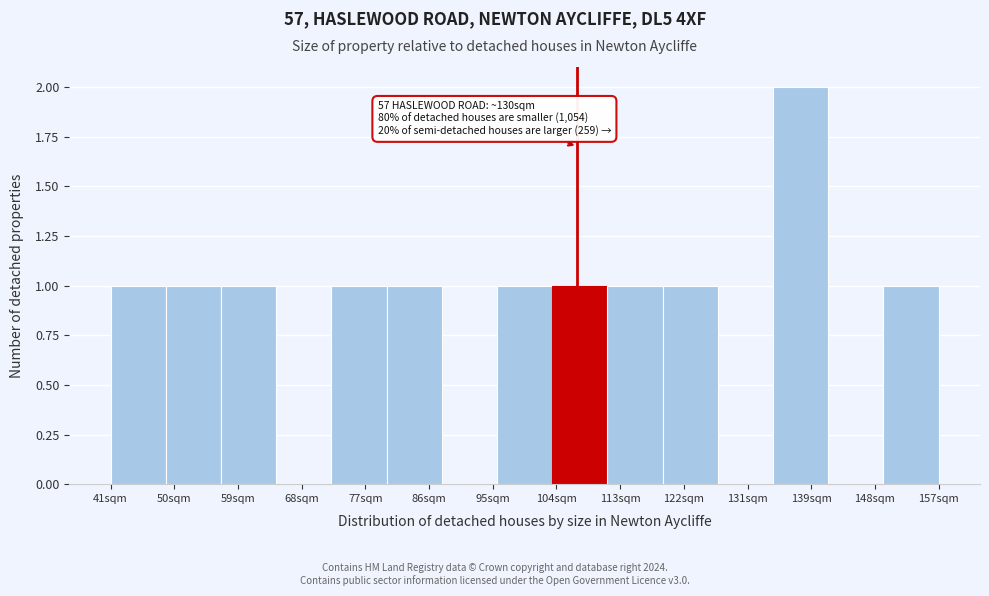

Which range on the x-axis has the tallest bar?

135 to 142